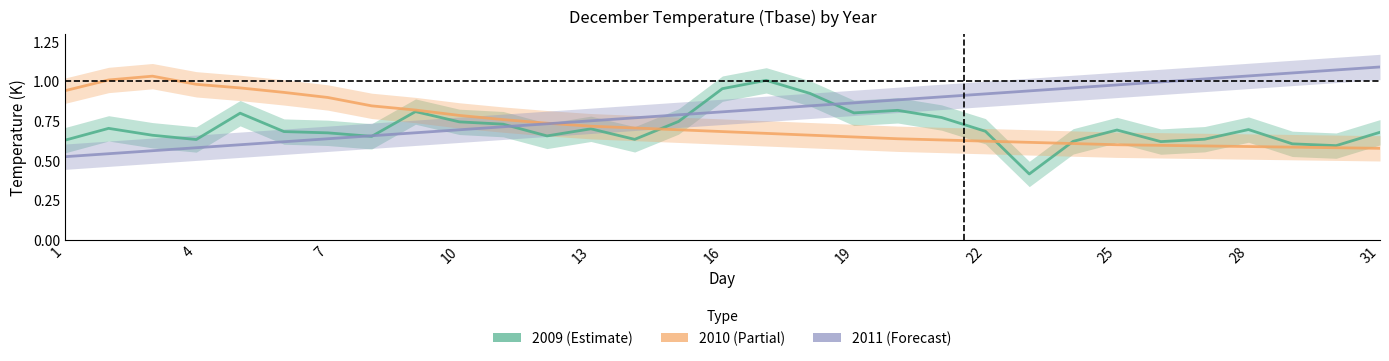

The Tbase_2011 series shows 0.5 at 13. True or false?

False